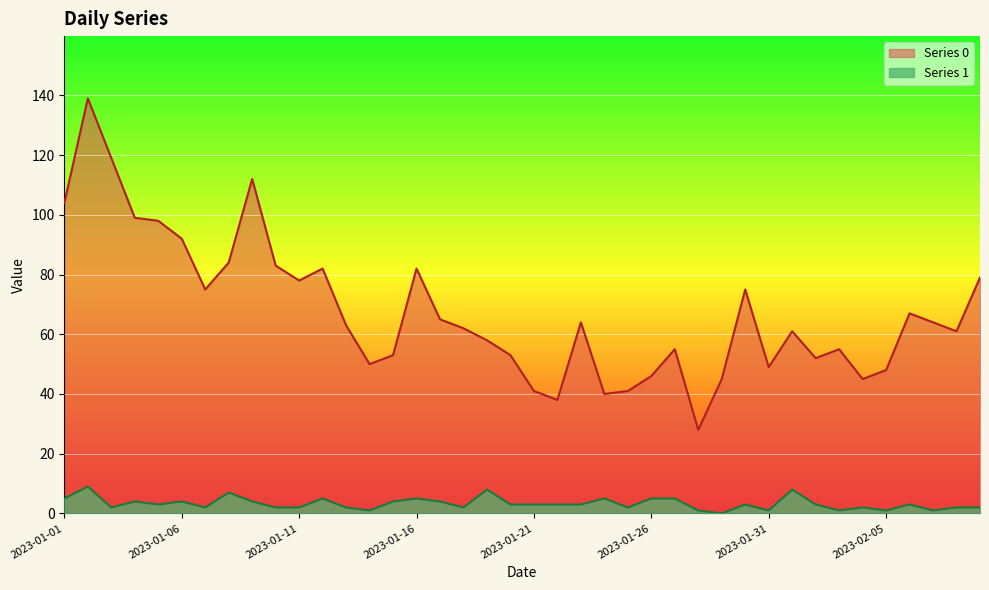

True or false: Series 0 and Series 1 intersect in this chart.

False